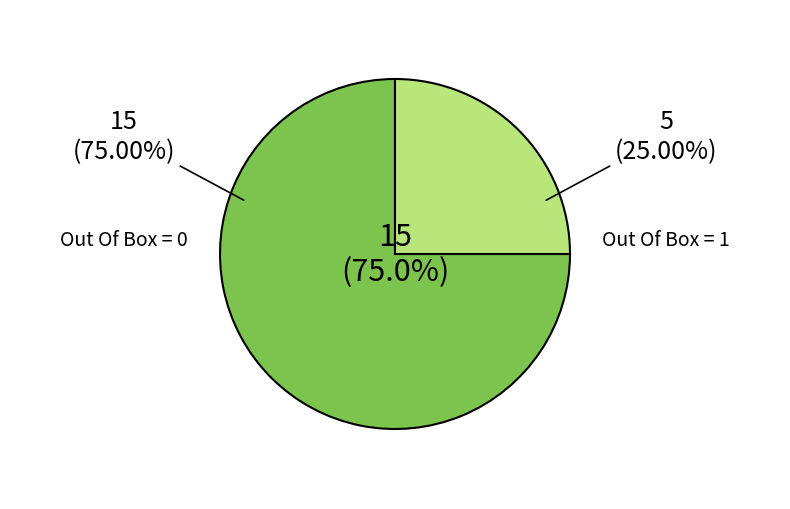

What percentage is the Out Of Box = 1 slice, to the nearest percent?

25%